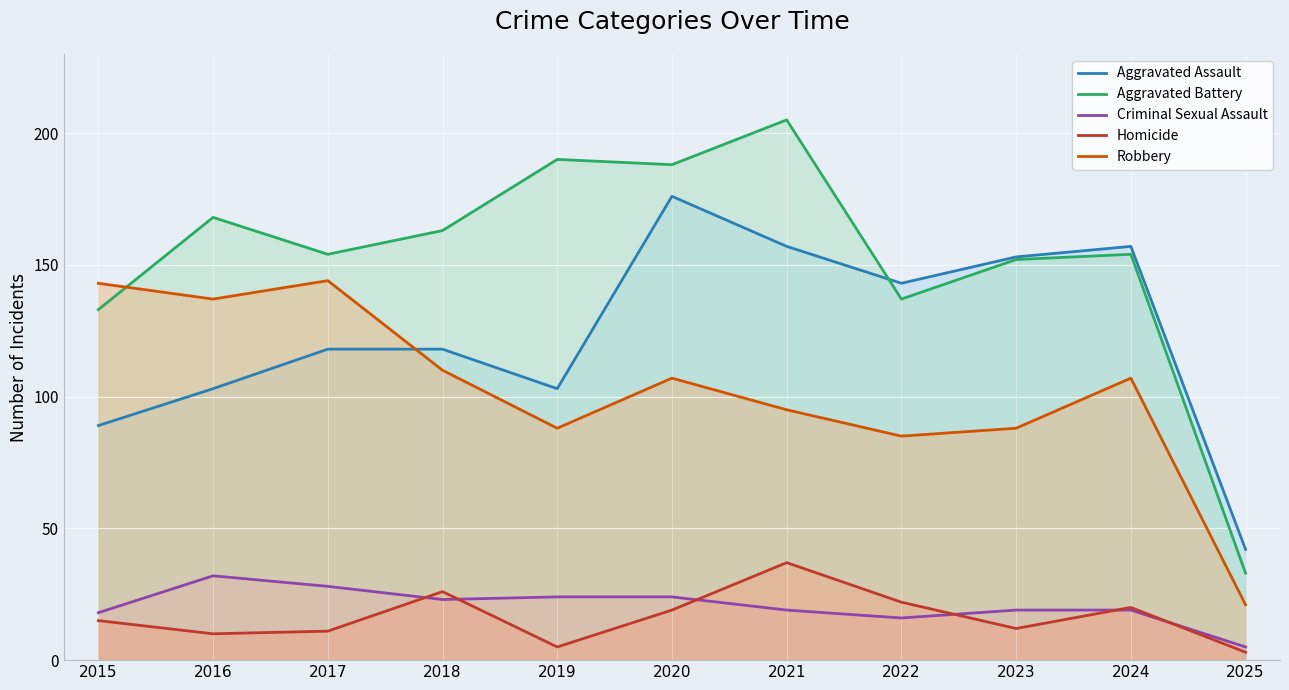

True or false: Aggravated Assault has more than 0 points higher than both neighbors.

True